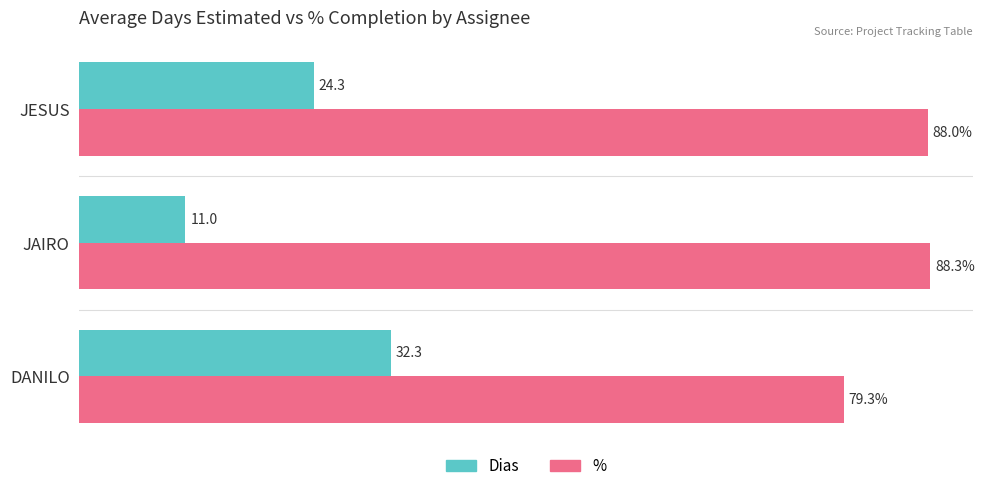

Rank the categories by % value from highest to lowest.

JAIRO, JESUS, DANILO